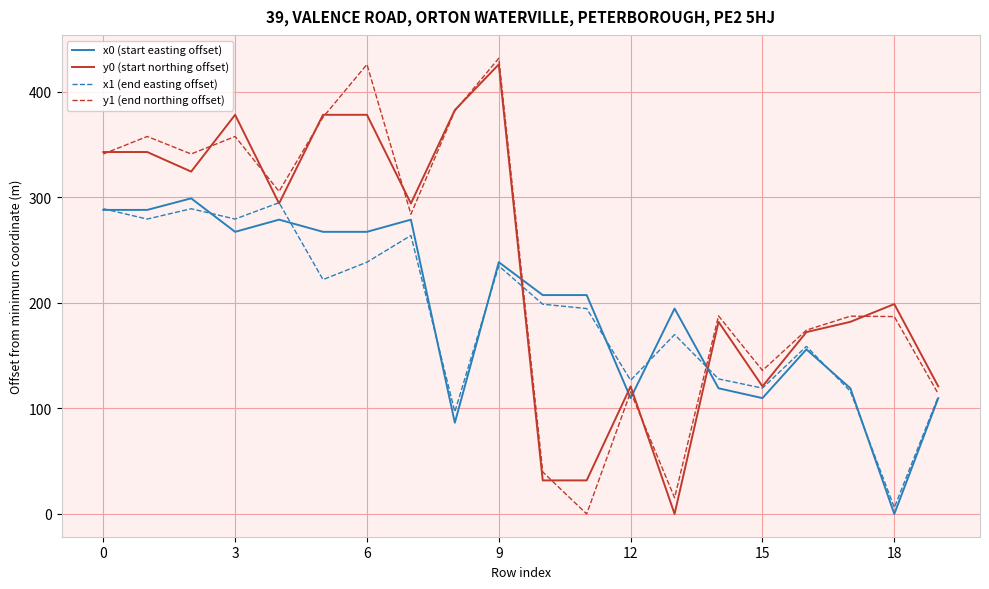

What is the greatest value displayed?

431.6